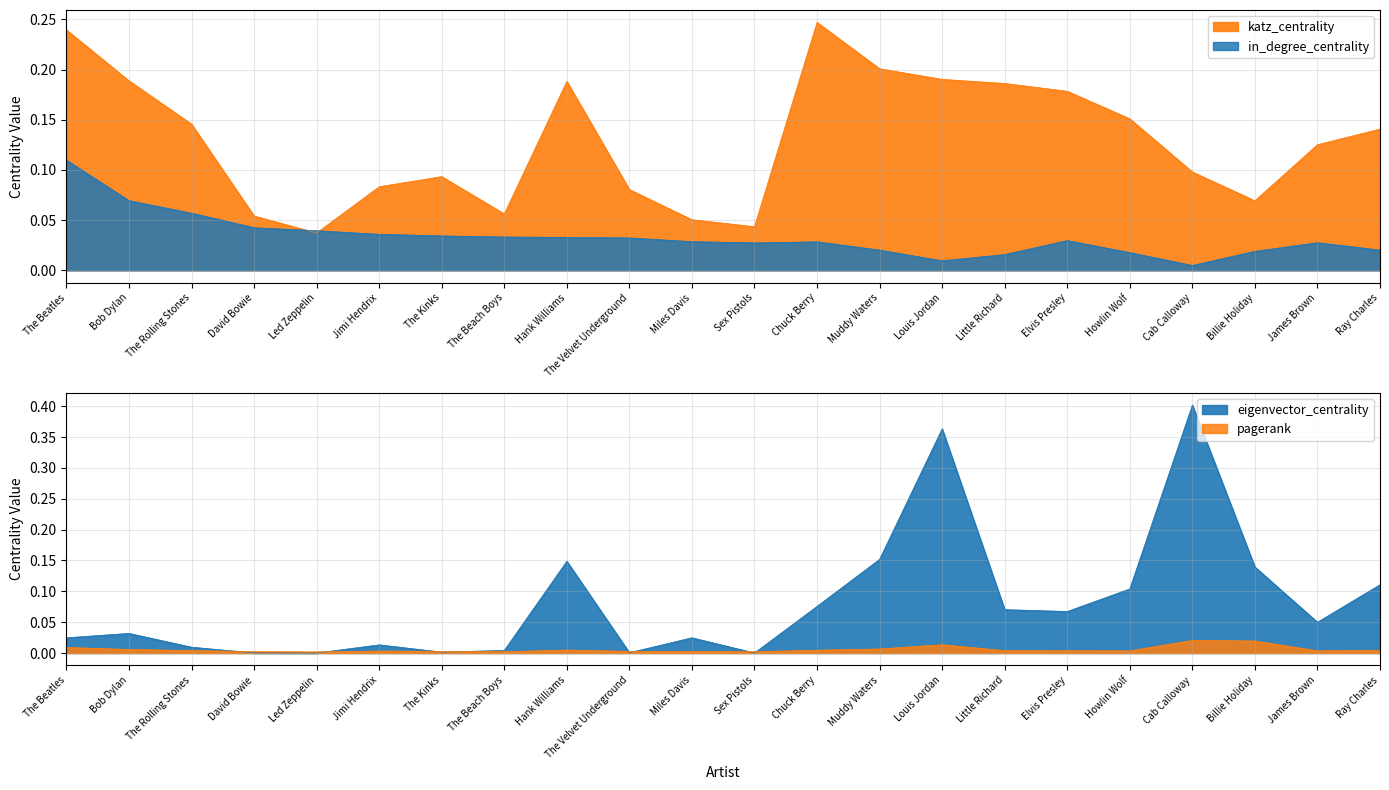

Rank the series at Miles Davis from lowest to highest value.

pagerank, eigenvector_centrality, in_degree_centrality, katz_centrality